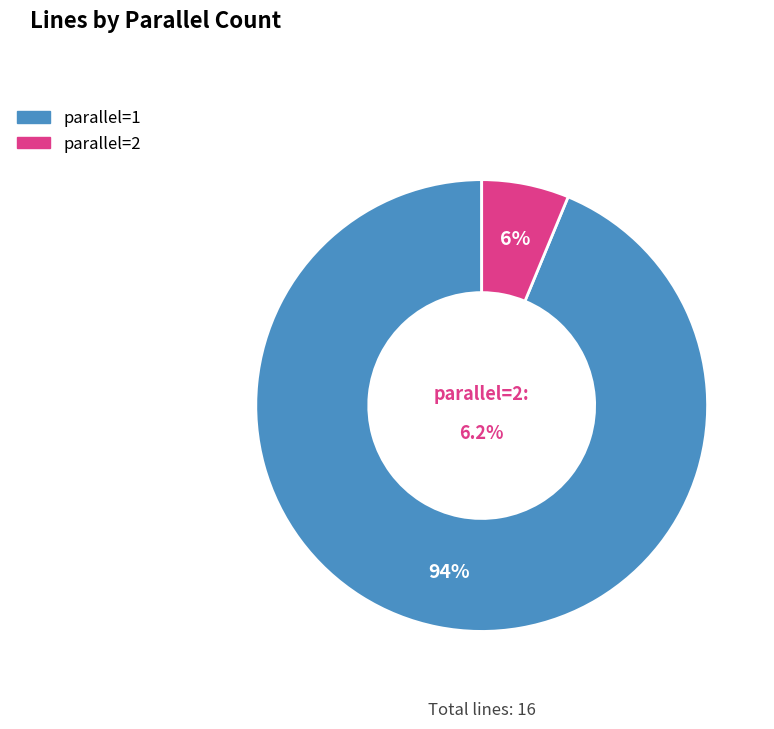

Count the number of slices in the pie.

2